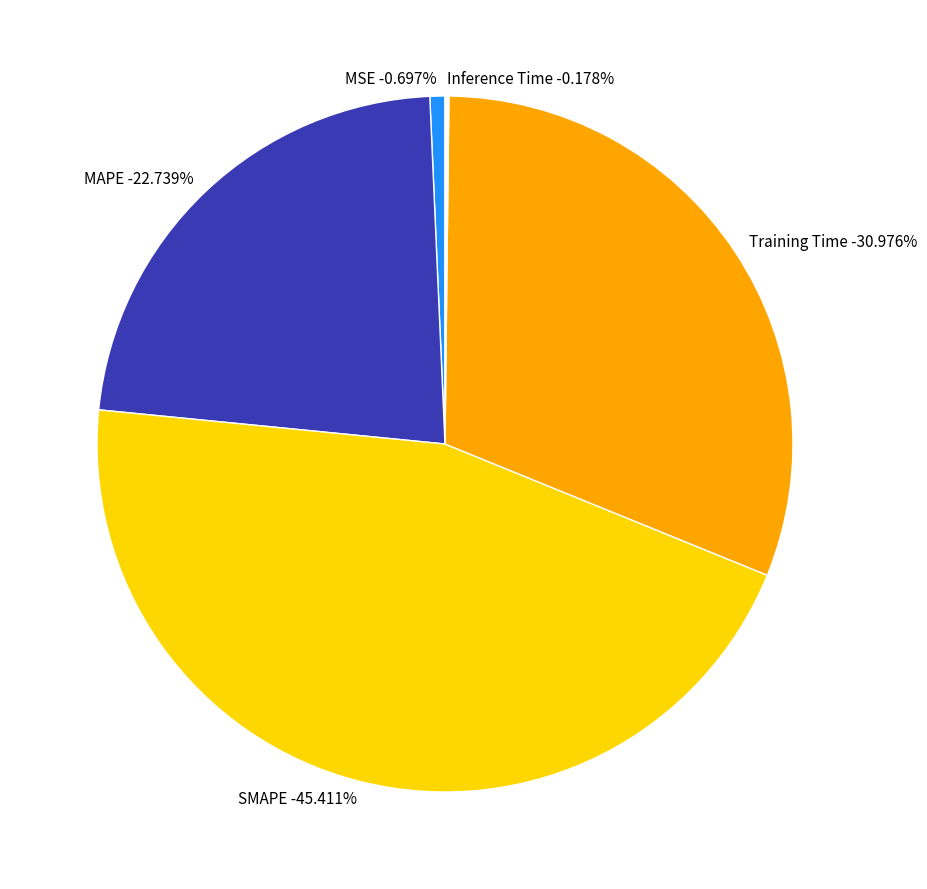

Count the number of slices in the pie.

5